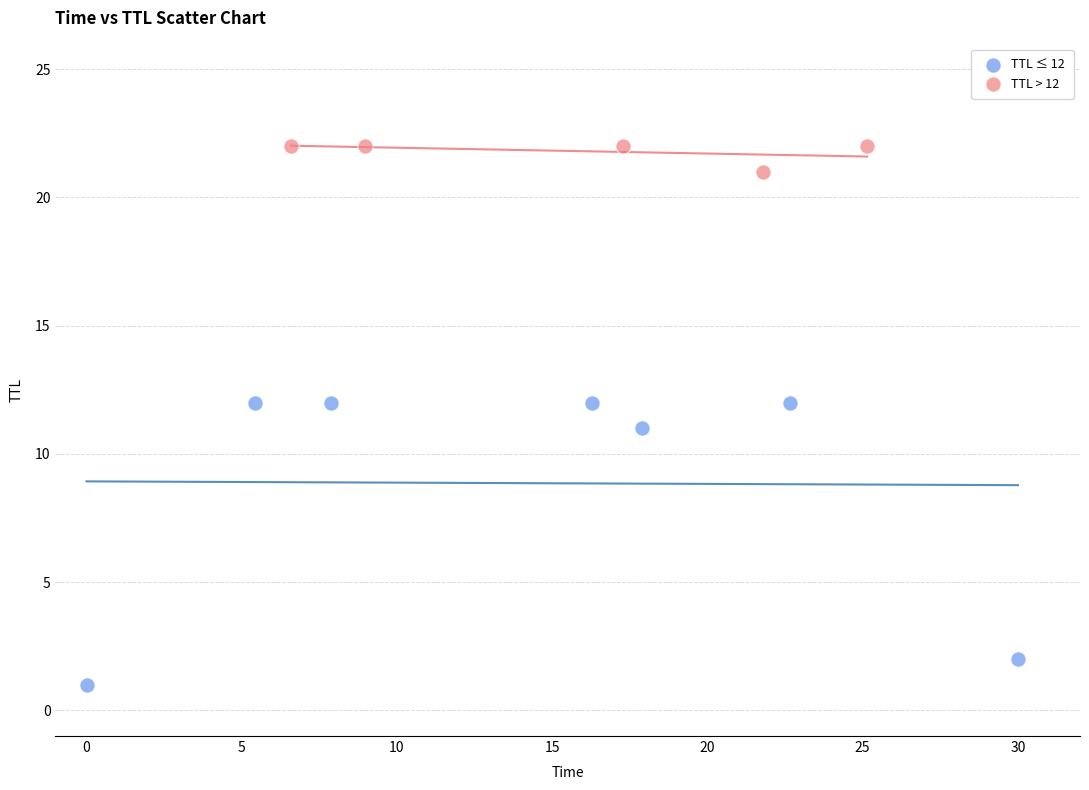

Which series contains the lowest Y value?

TTL ≤ 12